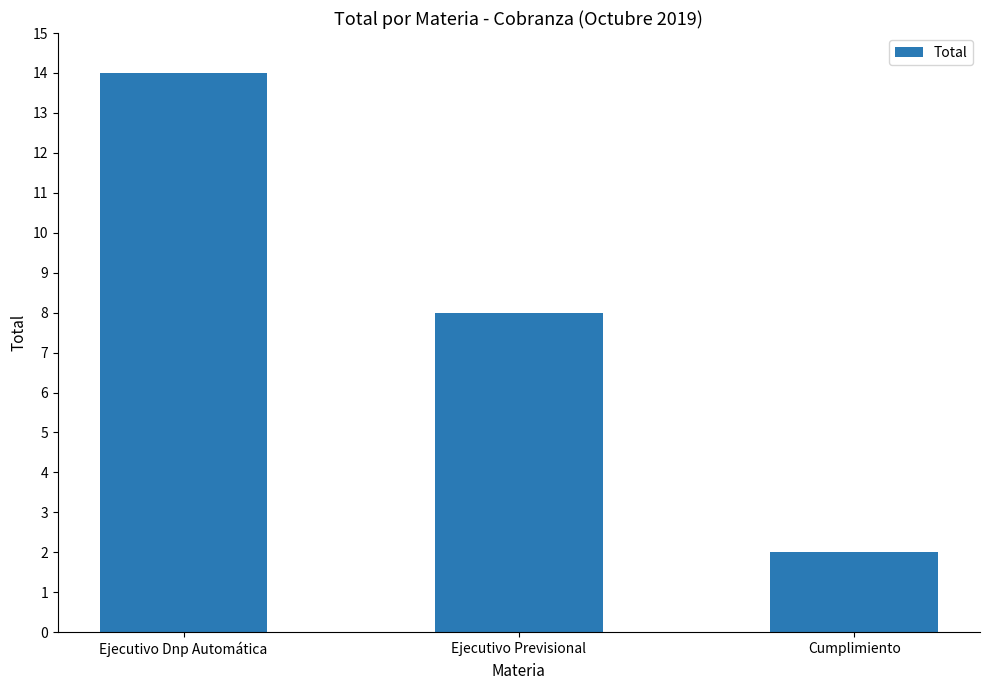

Which label corresponds to the smallest value in the chart?

Cumplimiento